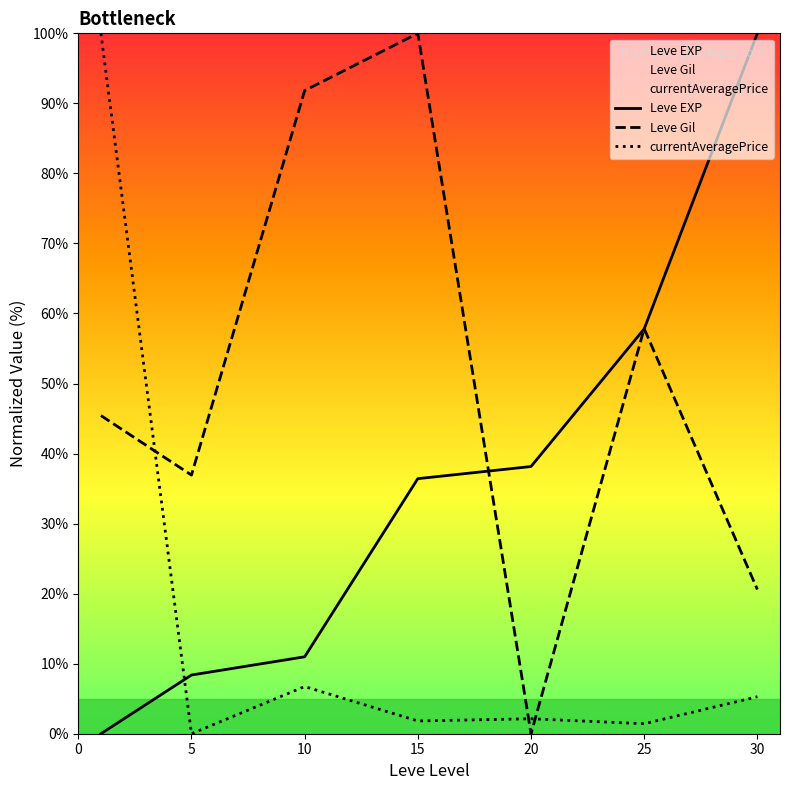

Reading right to left, transcribe all the data shown in this chart.

Leve EXP: 100.0	57.8	38.2	36.4	11.0	8.4	0.0
Leve Gil: 20.6	57.8	0.0	100.0	91.8	36.9	45.4
currentAveragePrice: 5.3	1.4	2.1	1.8	6.7	0.0	100.0